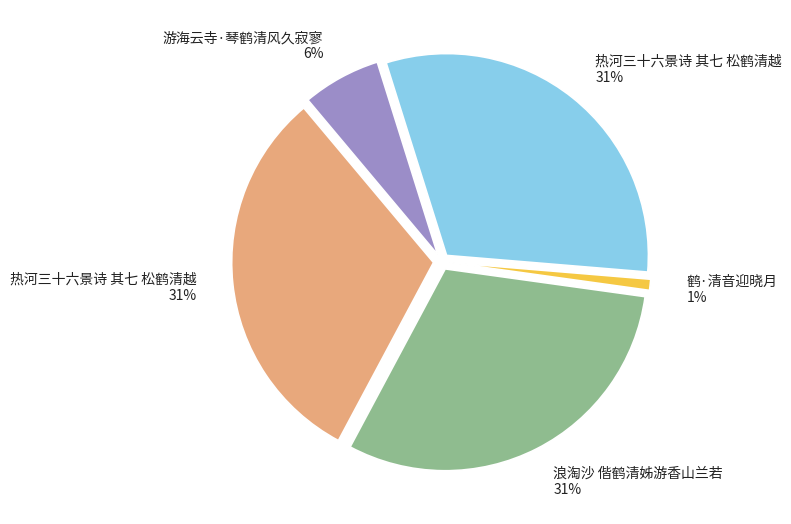

Is there a majority slice in this chart?

No